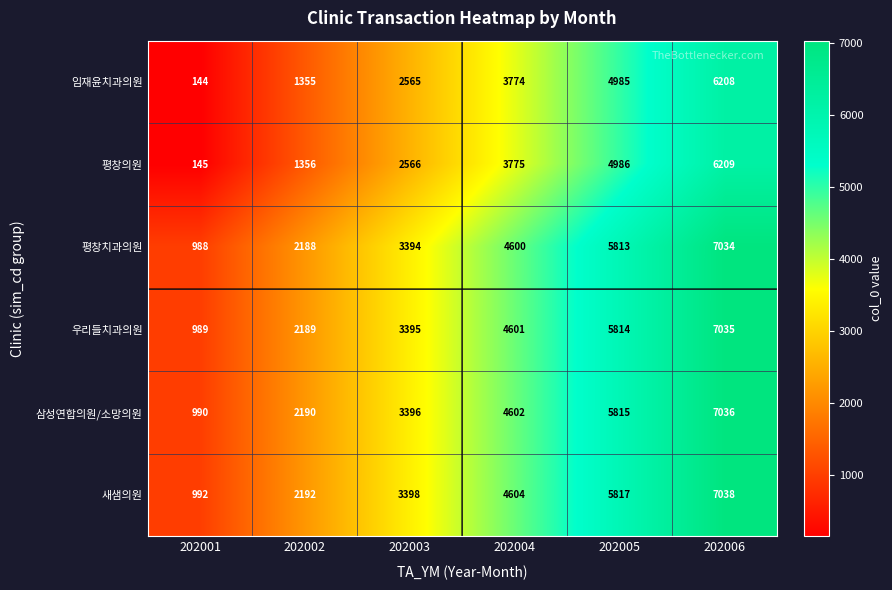

What value does the 평창치과의원 series have at 202005?

5813